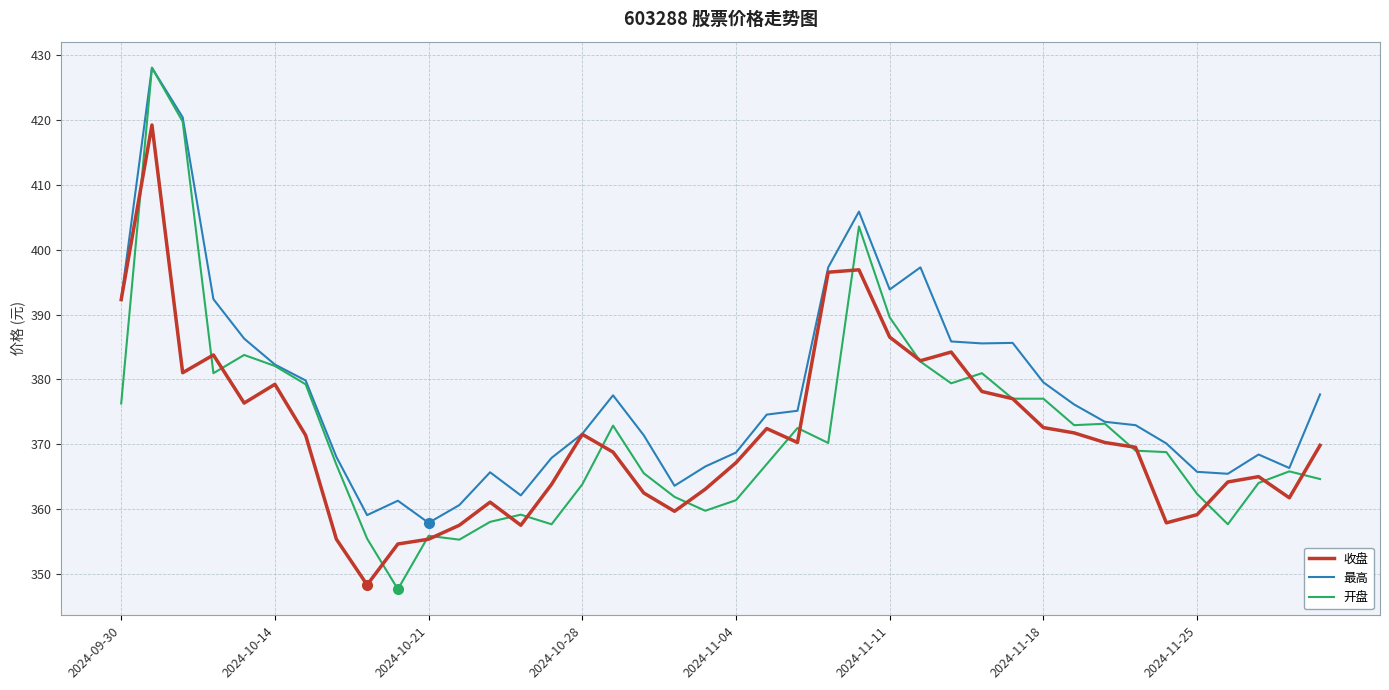

How many values in the 最高 series exceed 374?

20